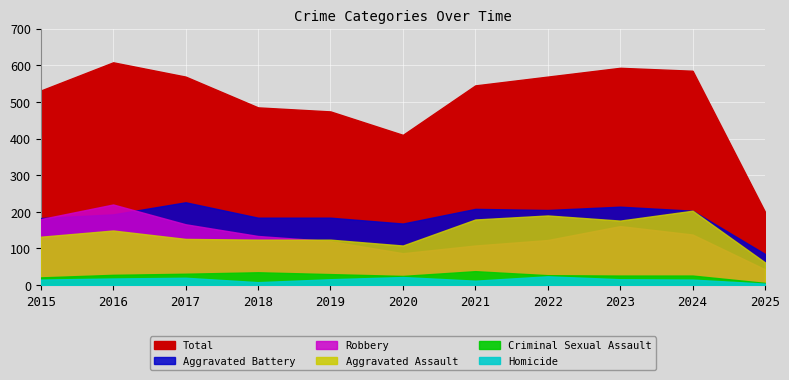

In Homicide, how many points are lower than both neighbors (excluding endpoints)?

2